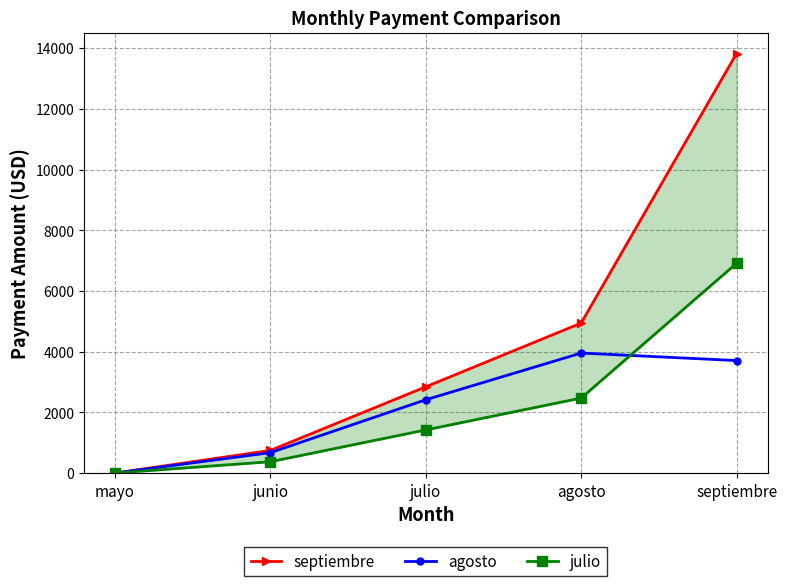

How many values in the agosto series exceed 2415?

3